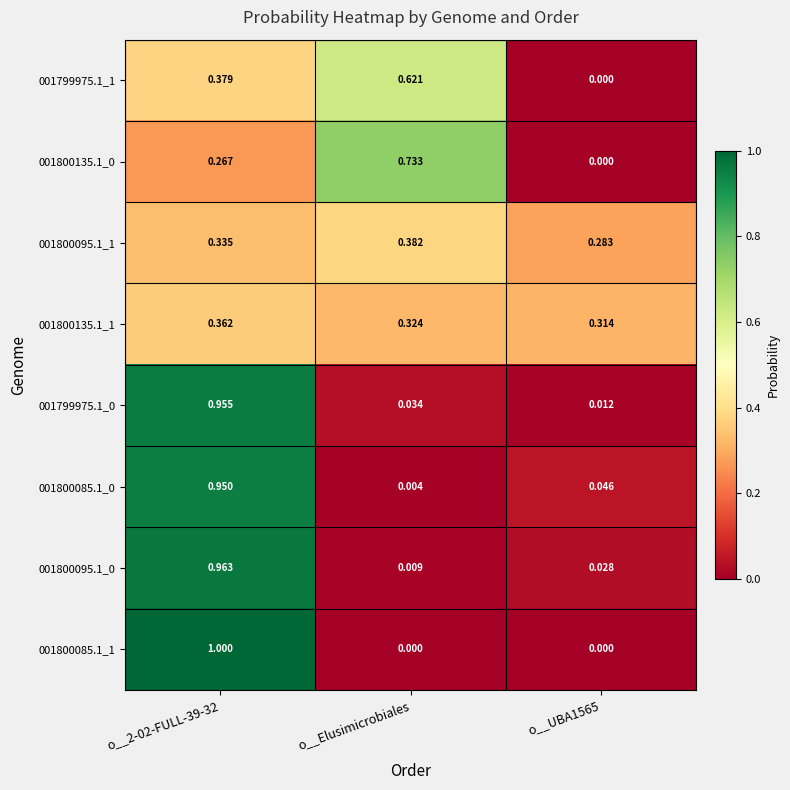

Which series has the widest spread of values?

001800085.1_1